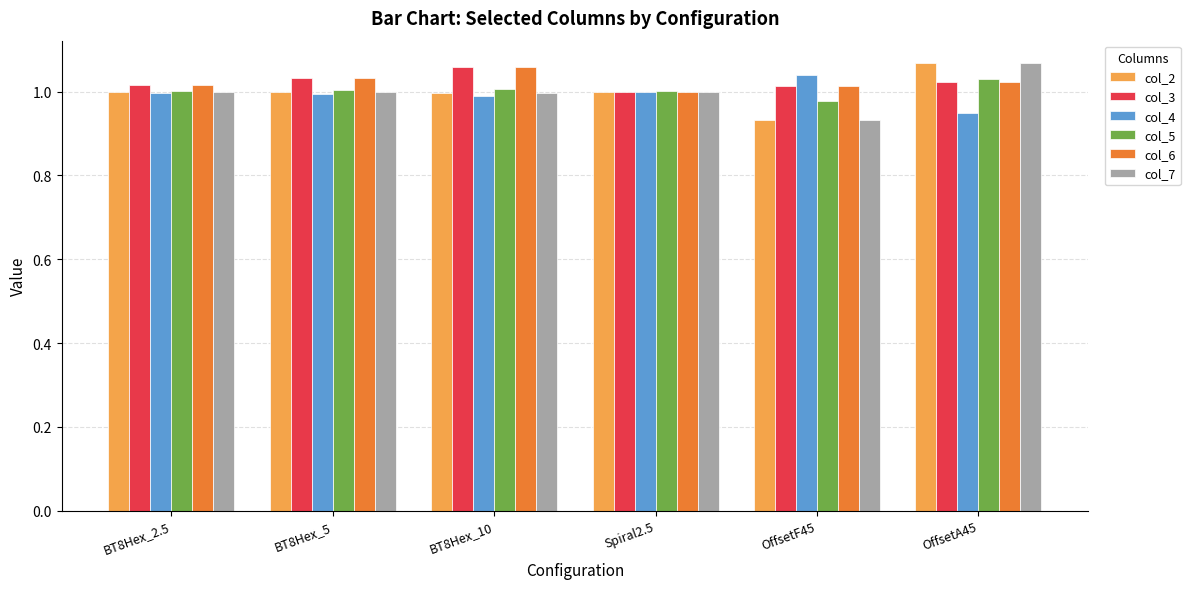

How many data points does each series have?

6